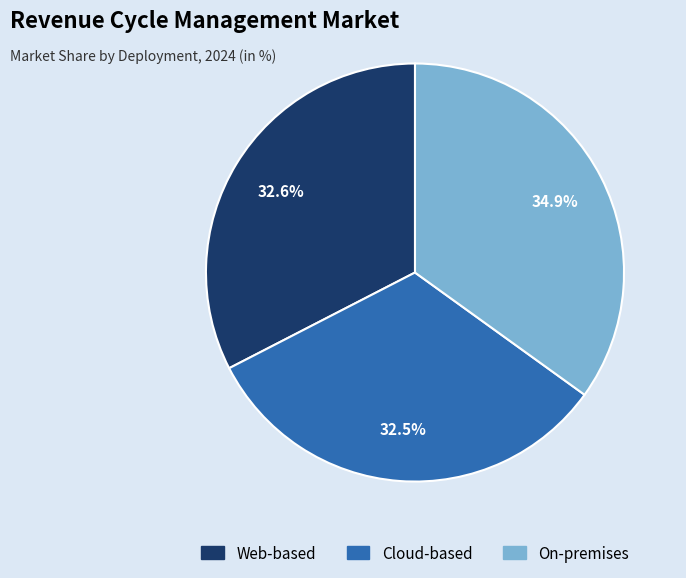

Which category has the biggest portion of the pie?

On-premises